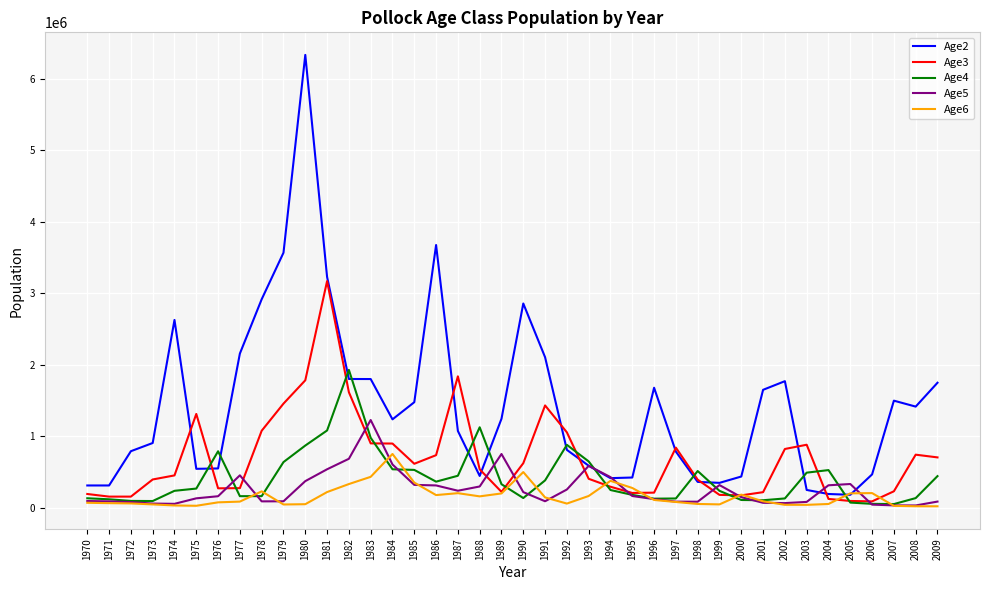

How many lines are shown in the chart?

5